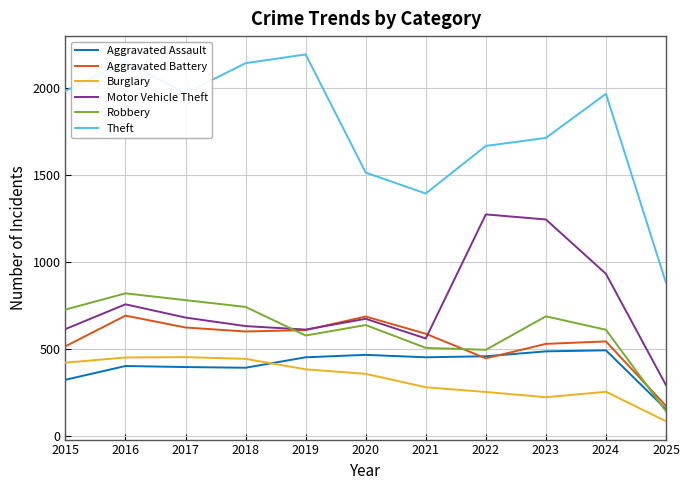

What is the lowest value of the Robbery series?

142